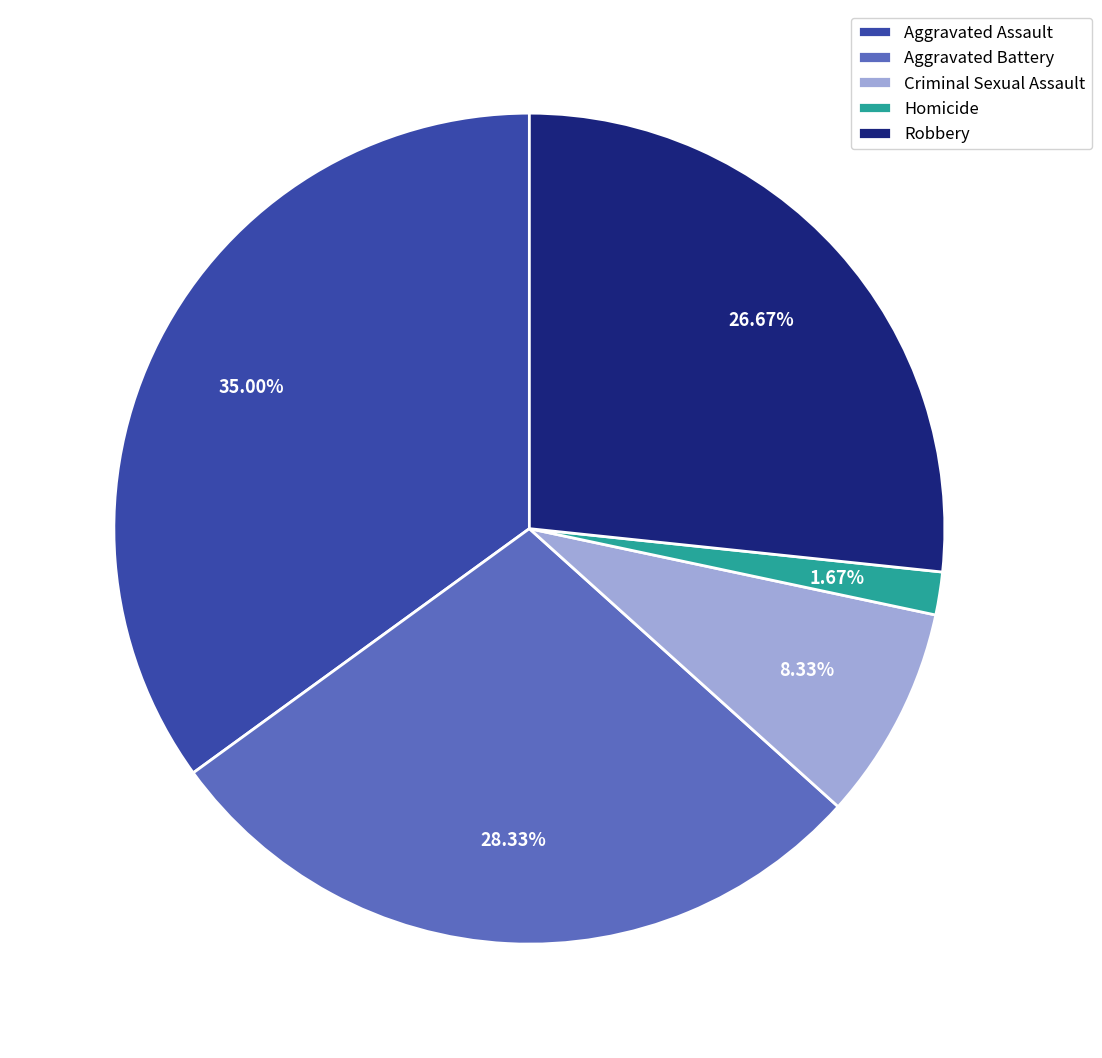

How much of the chart is everything except Robbery?

73.3%